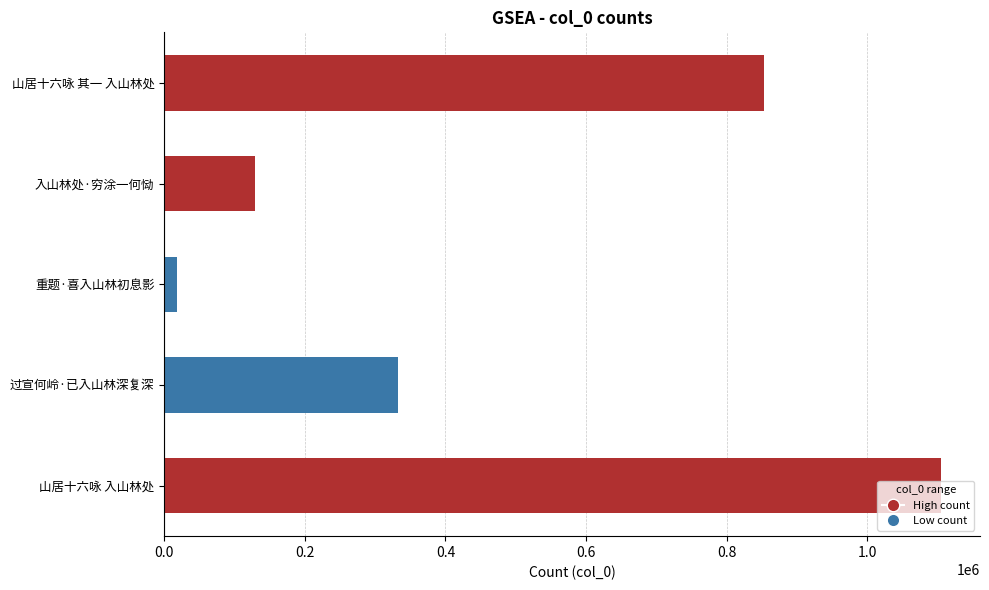

What is the difference between the maximum and minimum values?

1087194